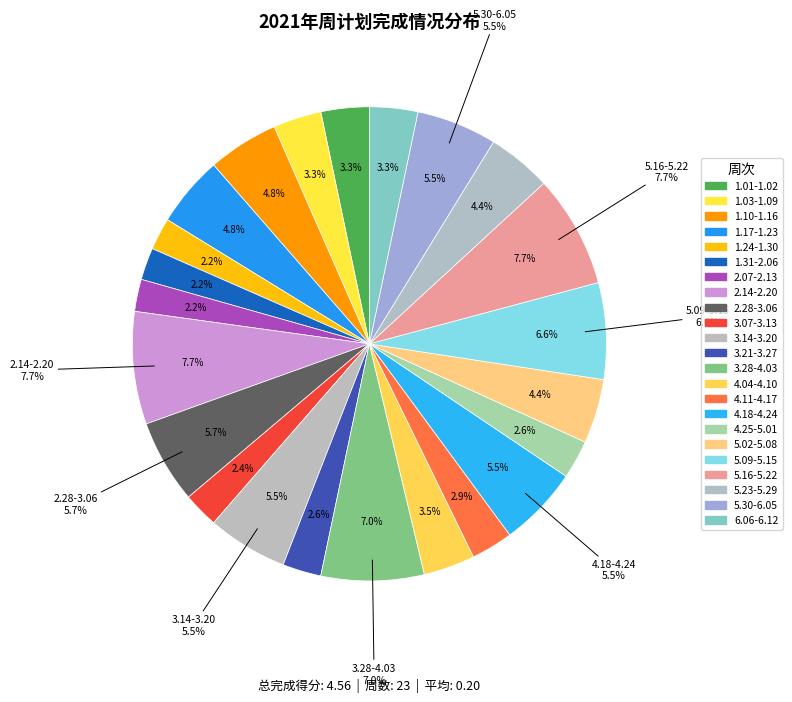

Is 3.07-3.13 the majority of the pie?

No